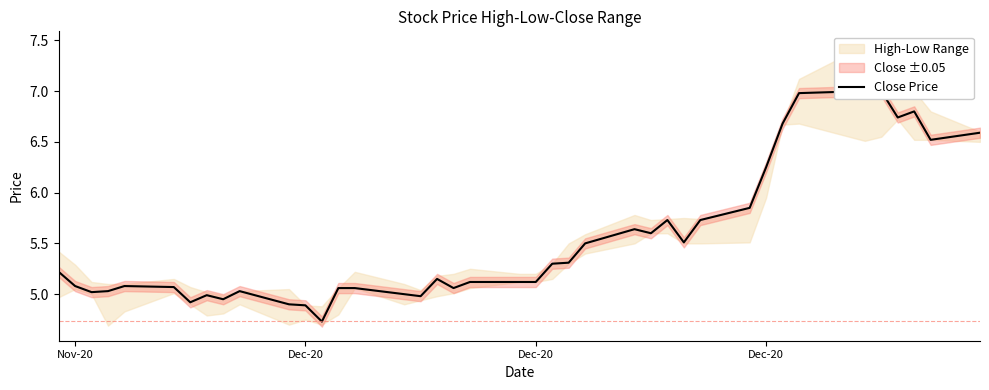

How many categories are shown in the chart?

40